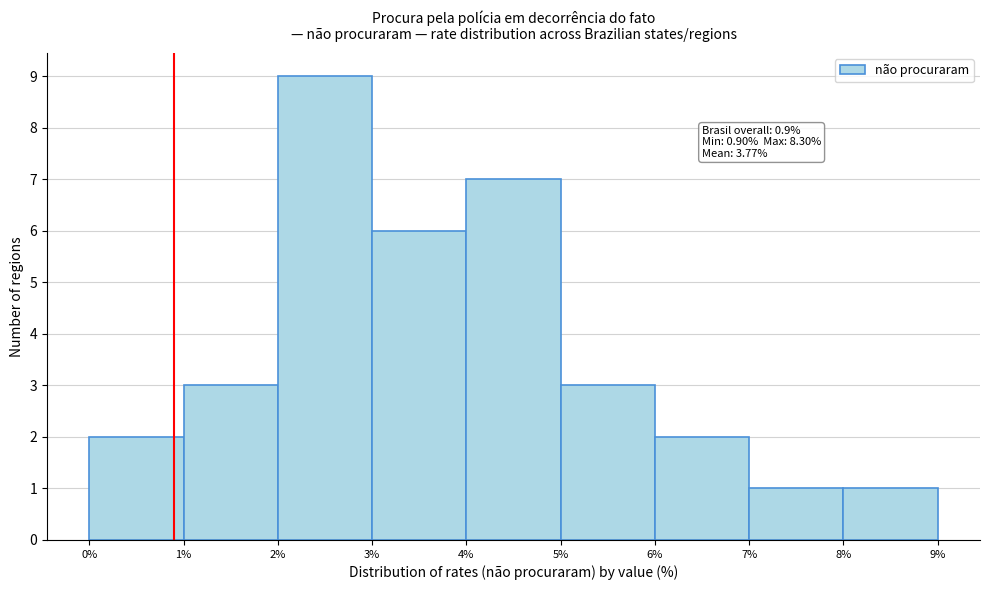

Over which range of the x-axis is the bar tallest?

2% to 3%